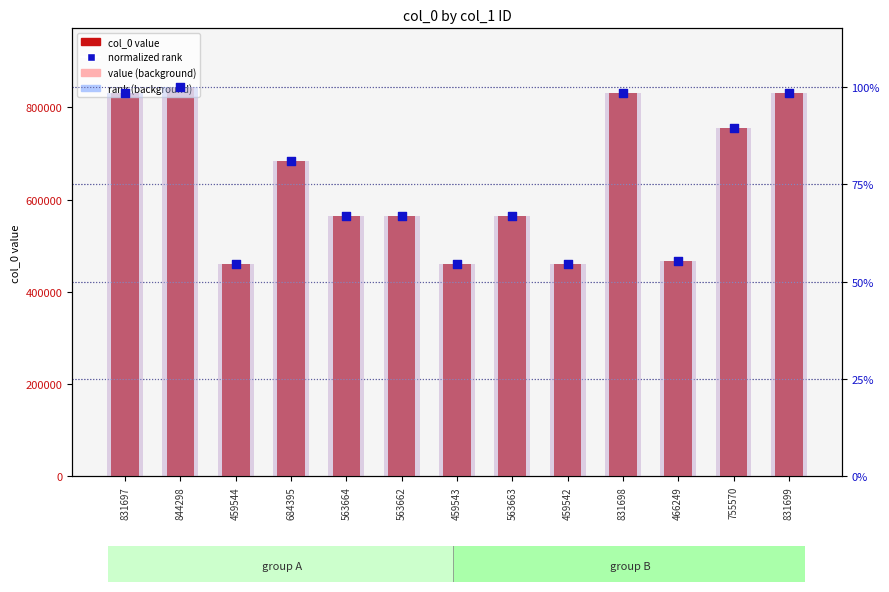

Which series reaches the minimum Y coordinate?

rank (bg)